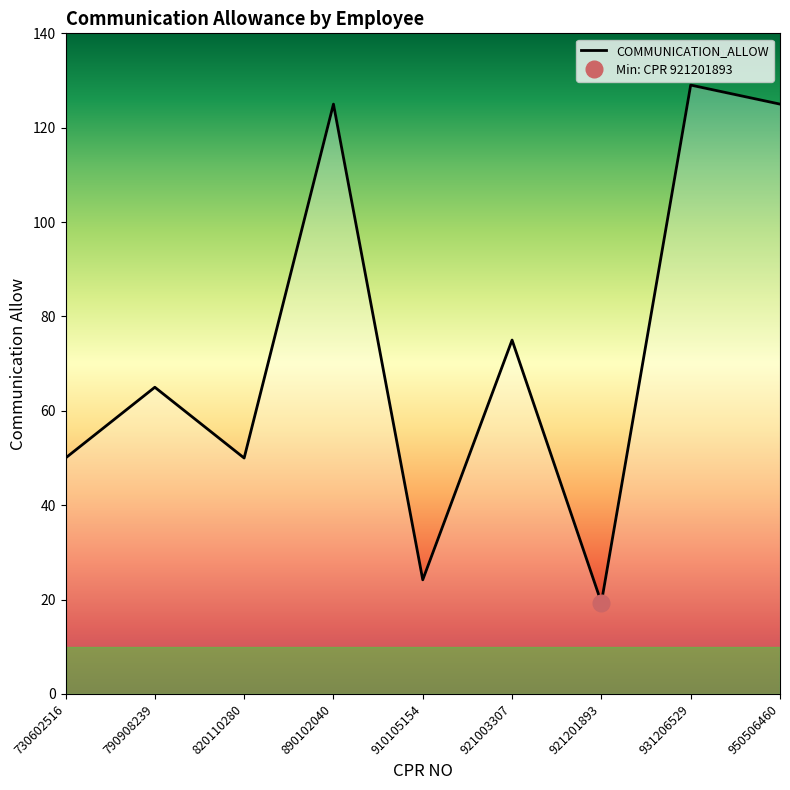

True or false: the data has more than 1 interior local peaks.

True